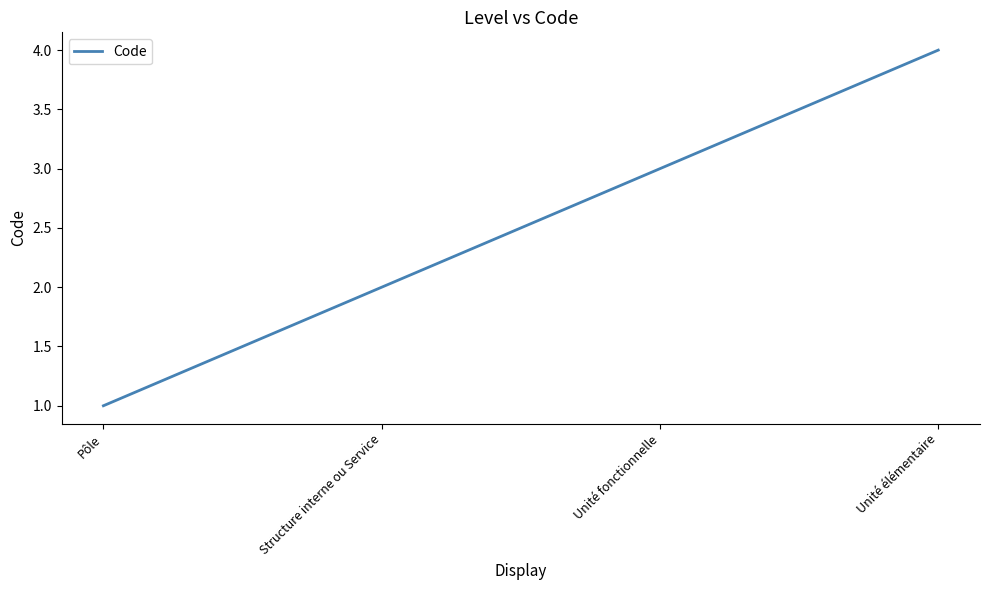

True or false: the data has more than 0 interior local peaks.

False